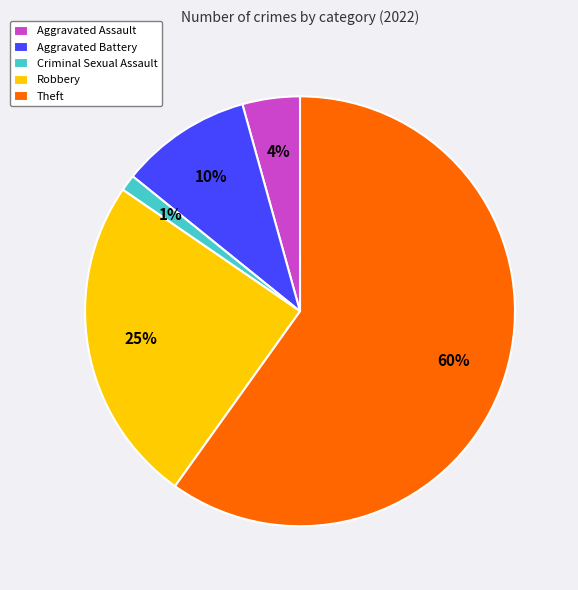

True or false: Theft accounts for 48% of the total.

False